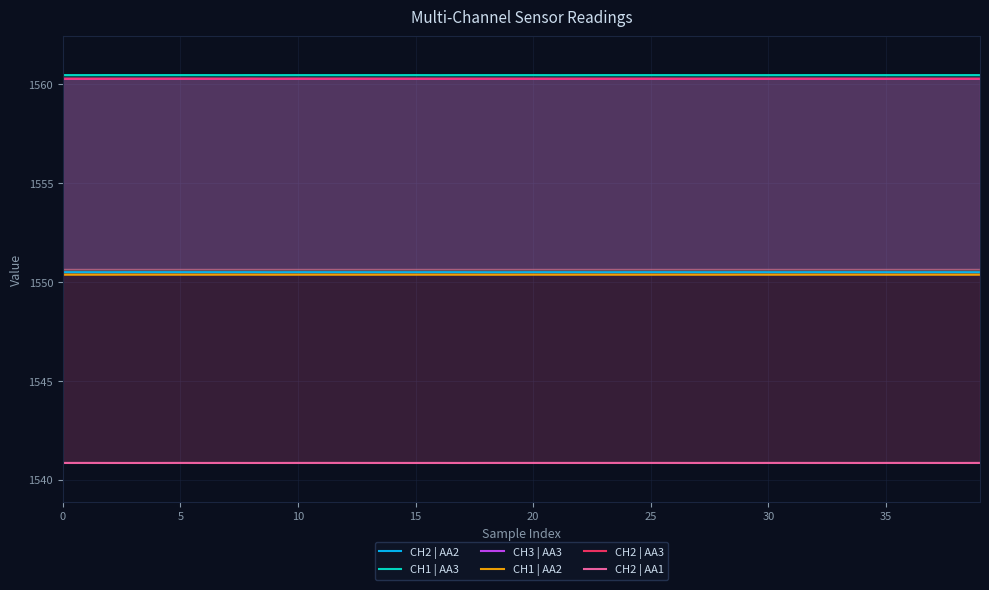

How many lines are shown in the chart?

6